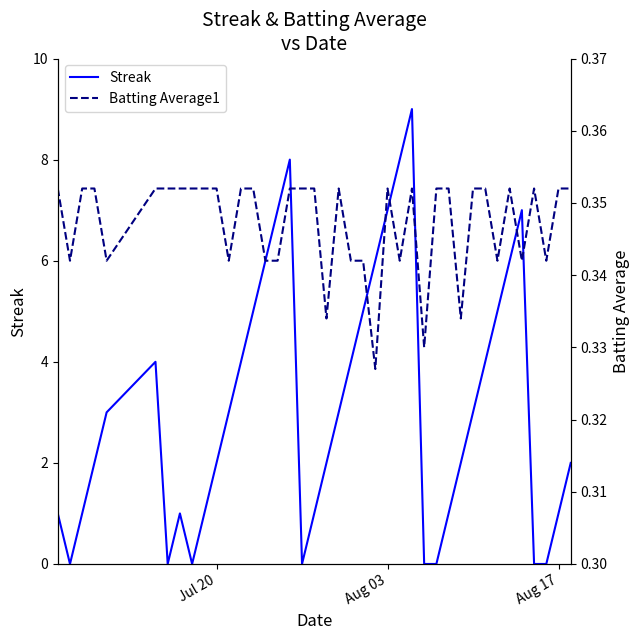

What is the highest value of the Streak series?

9